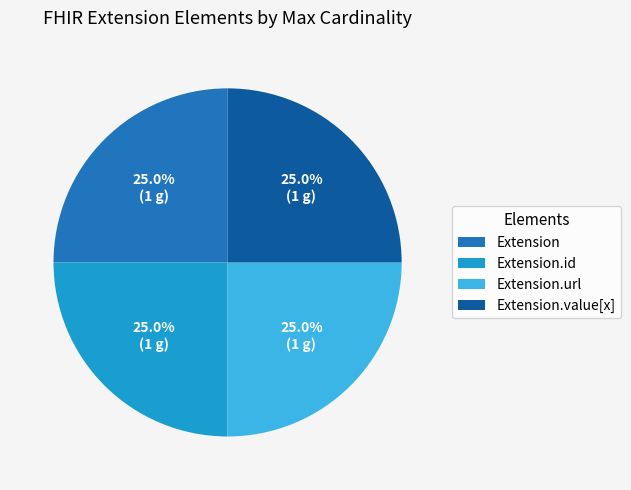

Approximately how many times larger is the value at Extension.value[x] compared to Extension?

1.0